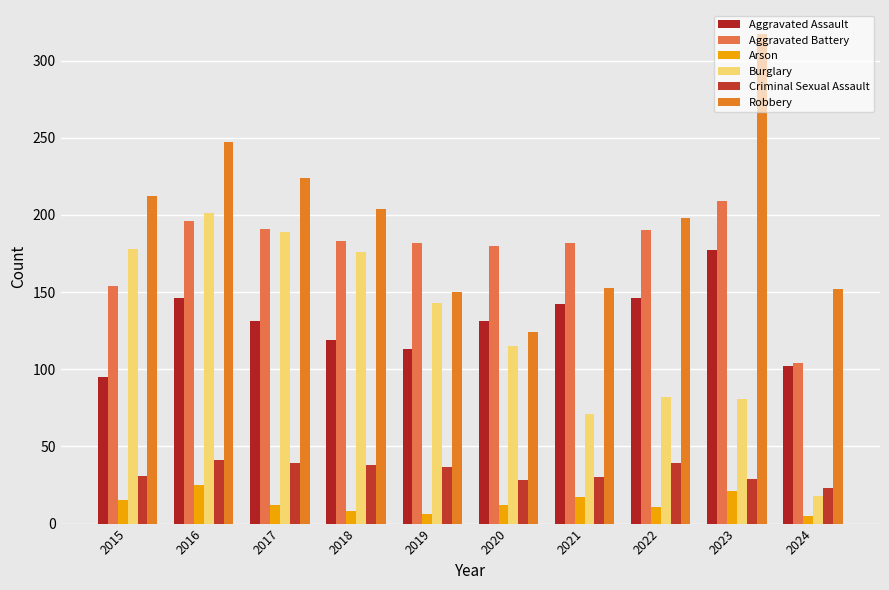

What is the maximum value shown in the chart?

317